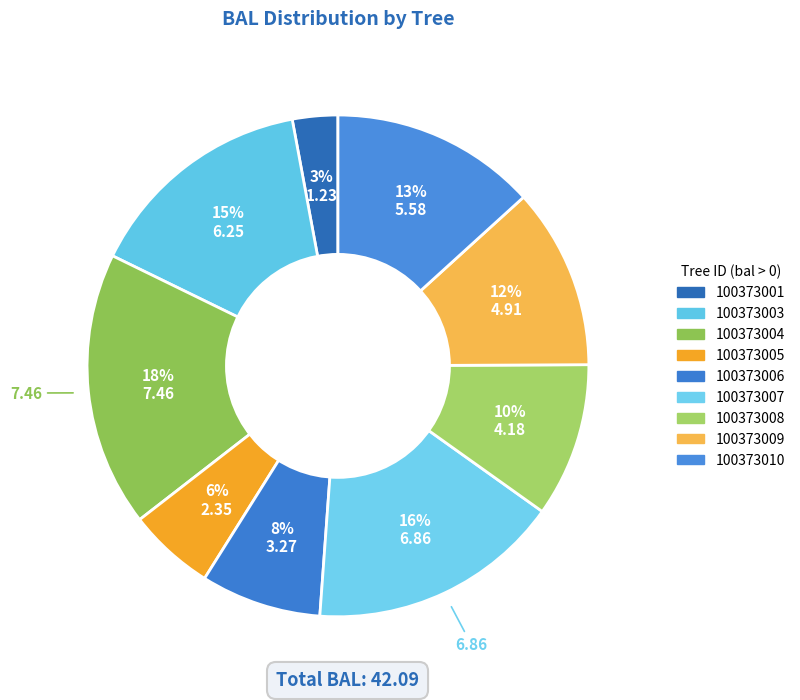

Count the number of slices in the pie.

9